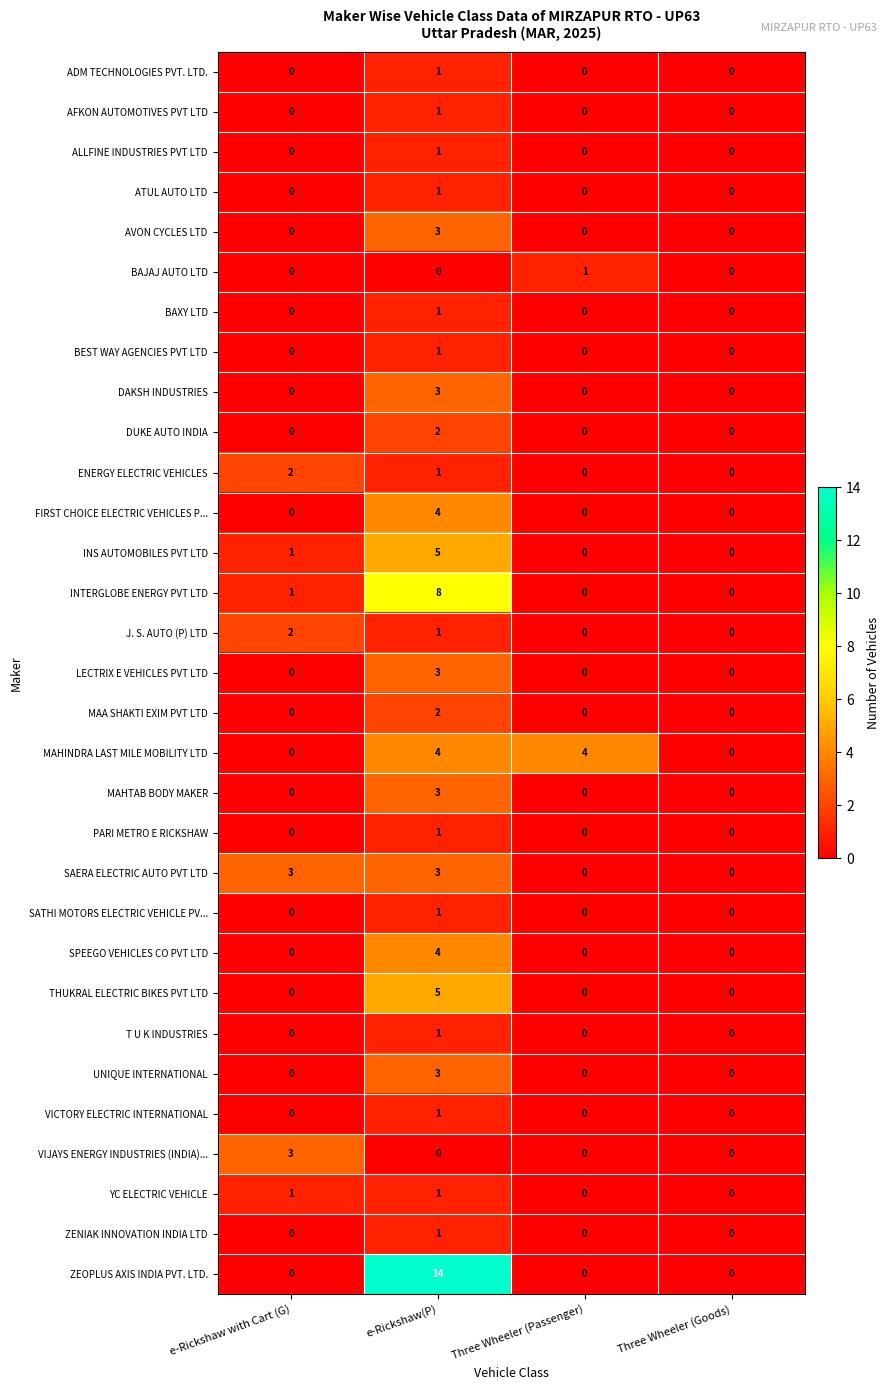

Is it true that MAA SHAKTI EXIM PVT LTD equals -1 at Three Wheeler (Goods)?

False